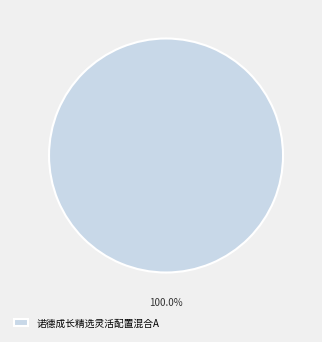

Is there a majority slice in this chart?

Yes